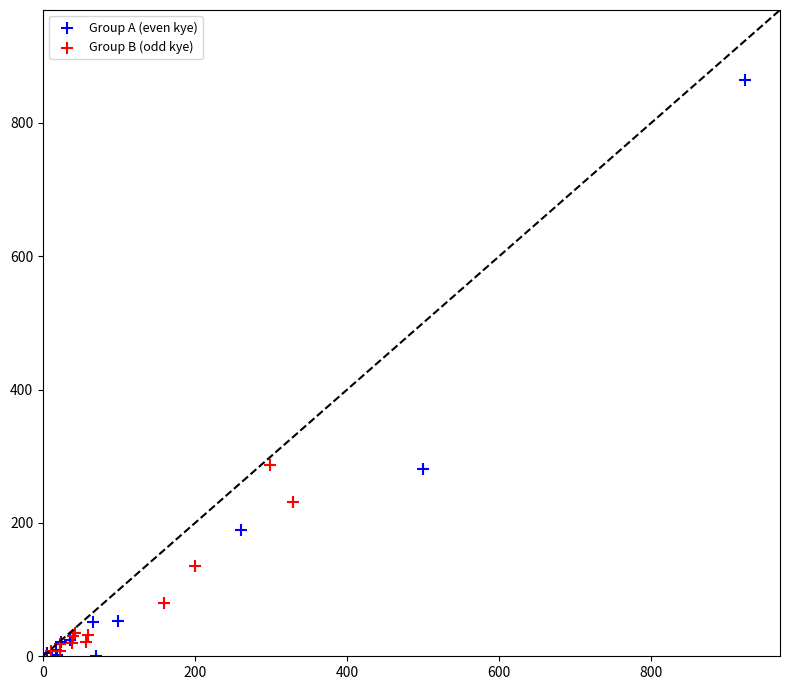

Which series reaches the minimum Y coordinate?

Group A (even kye)